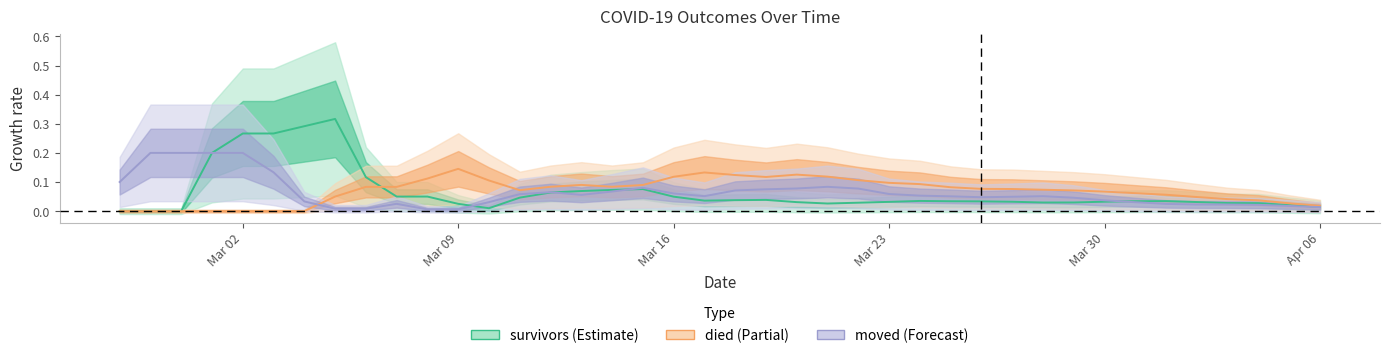

What is the value of the died point at the 19th from the left?

0.1